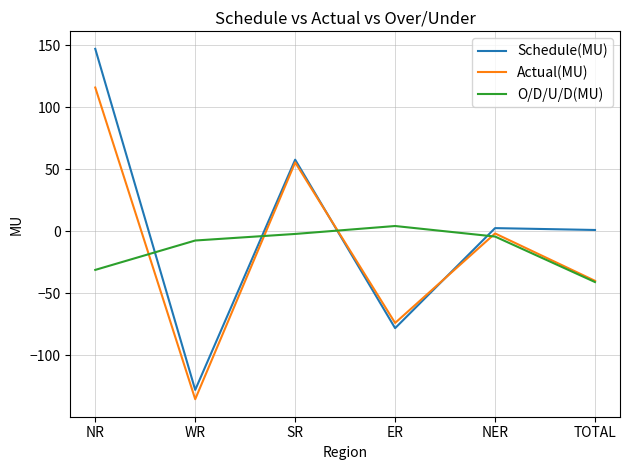

What is the difference between the second highest and second lowest values in the Actual(MU) series?

129.5